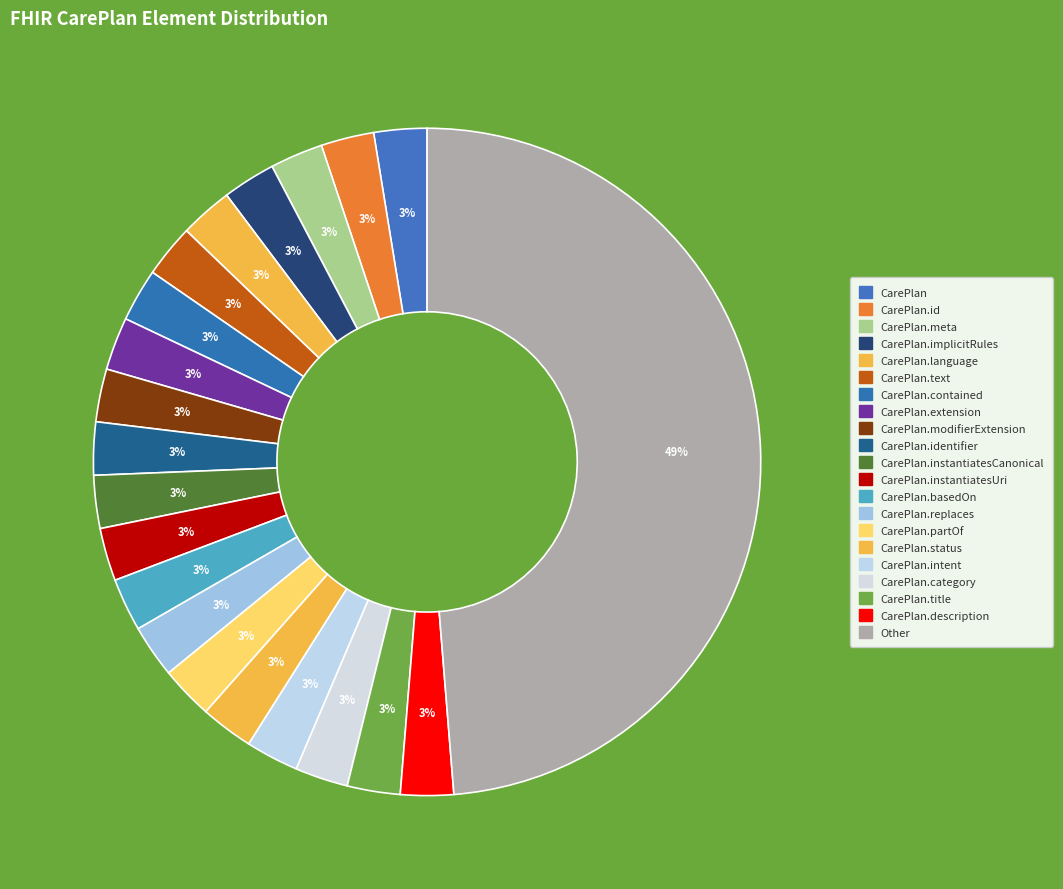

How many segments does this pie chart have?

21